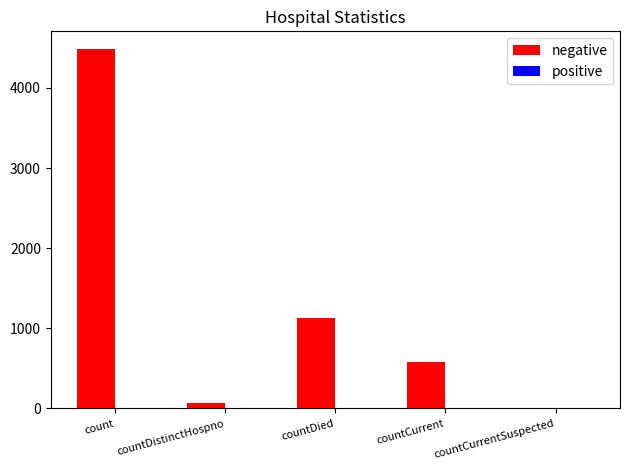

What is the sum of the values at countCurrentSuspected and countDied?

1124